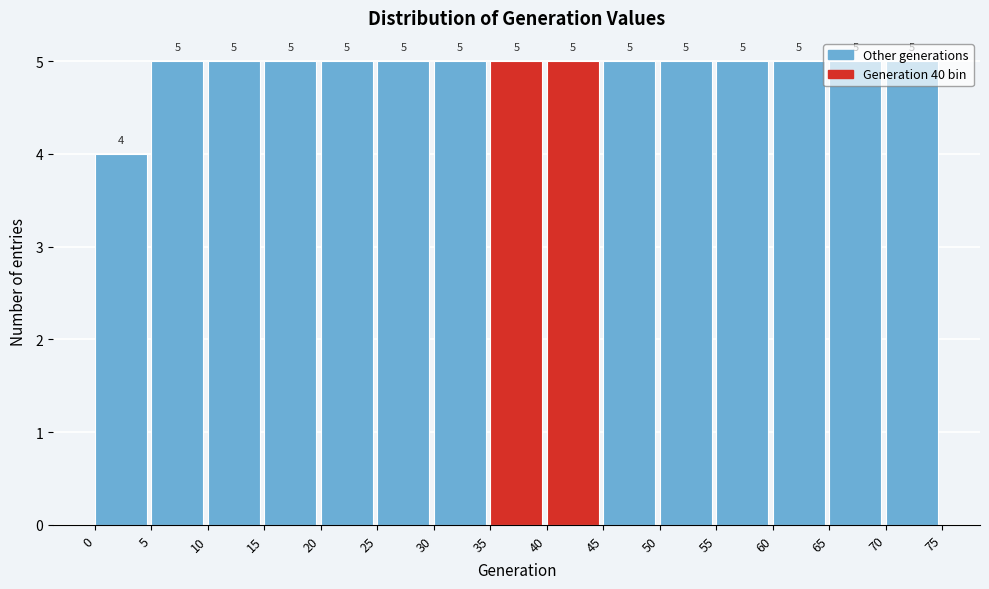

Reading left to right, list every bar in this chart as the range it spans on the x-axis followed by its height.

0 to 5: 4
5 to 10: 5
10 to 15: 5
15 to 20: 5
20 to 25: 5
25 to 30: 5
30 to 35: 5
35 to 40: 5
40 to 45: 5
45 to 50: 5
50 to 55: 5
55 to 60: 5
60 to 65: 5
65 to 70: 5
70 to 75: 5